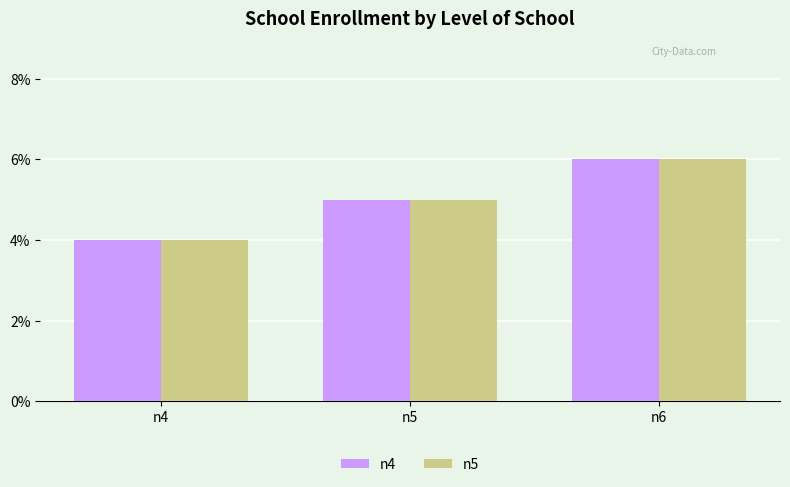

Is the value of n5 at n6 greater than the value of n4 at n4?

Yes